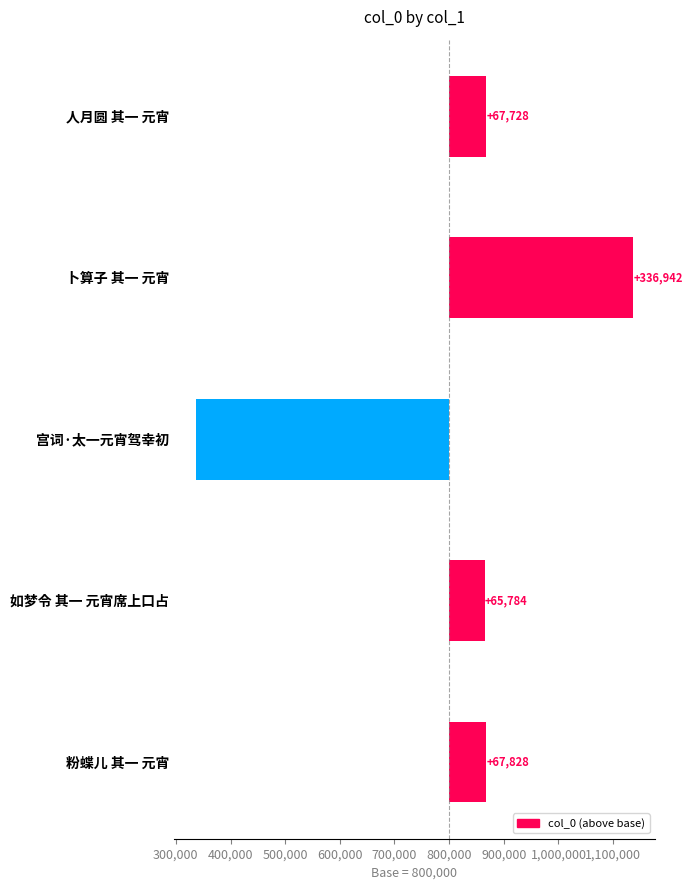

How many bars are there in total?

5